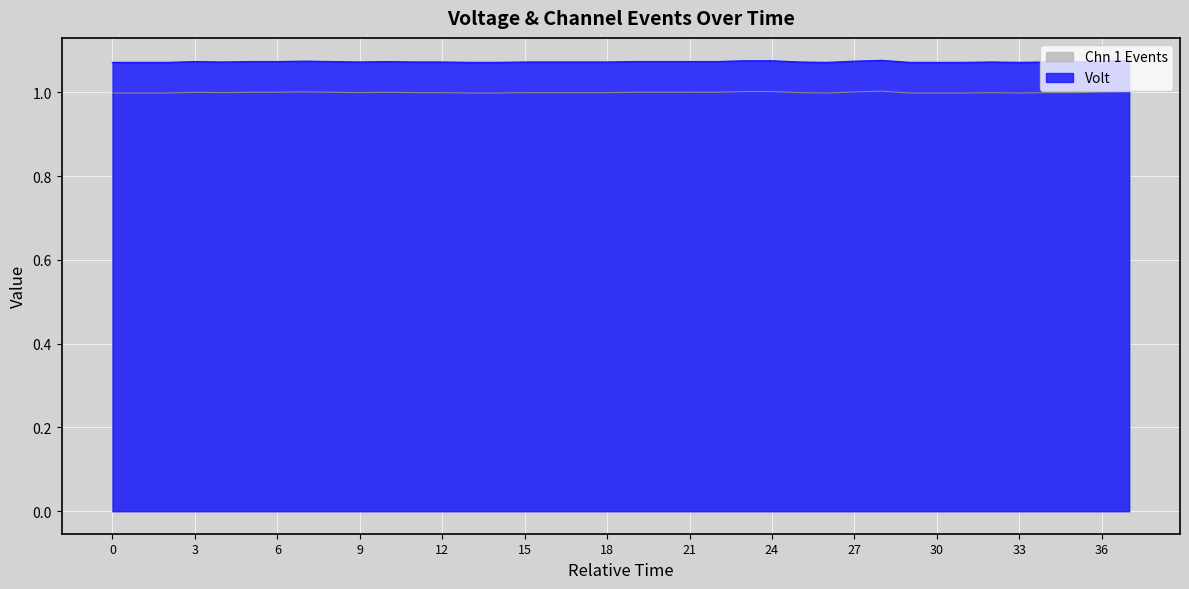

True or false: Volt and Chn 1 Events intersect in this chart.

False